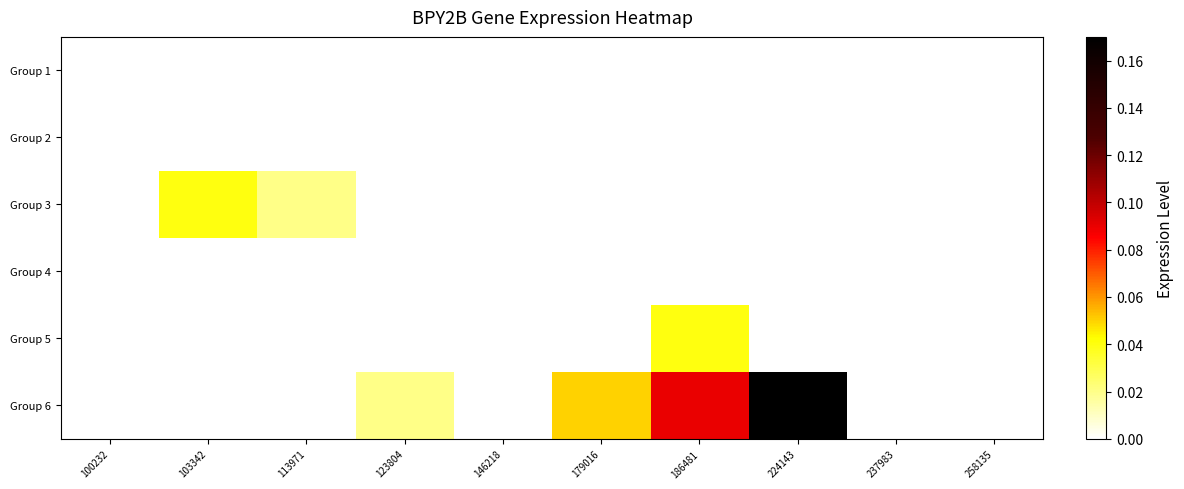

Count the number of categories in the chart.

10